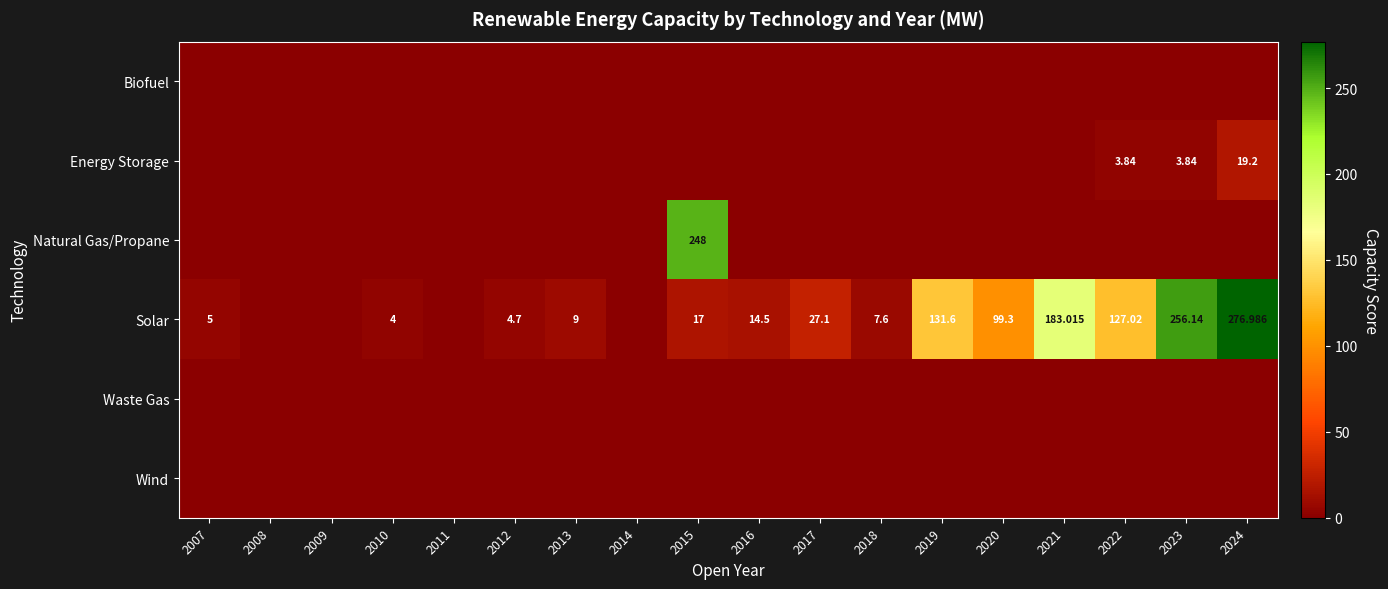

Rank the series at 2020 from highest to lowest value.

Solar, Biofuel, Energy Storage, Natural Gas/Propane, Waste Gas, Wind